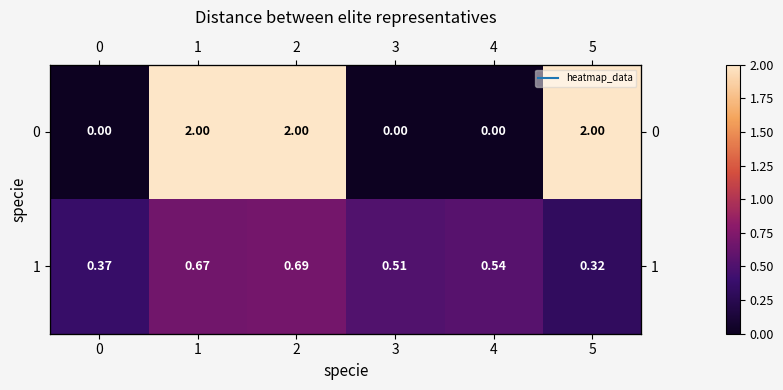

At how many categories does at least one series exceed 1?

3